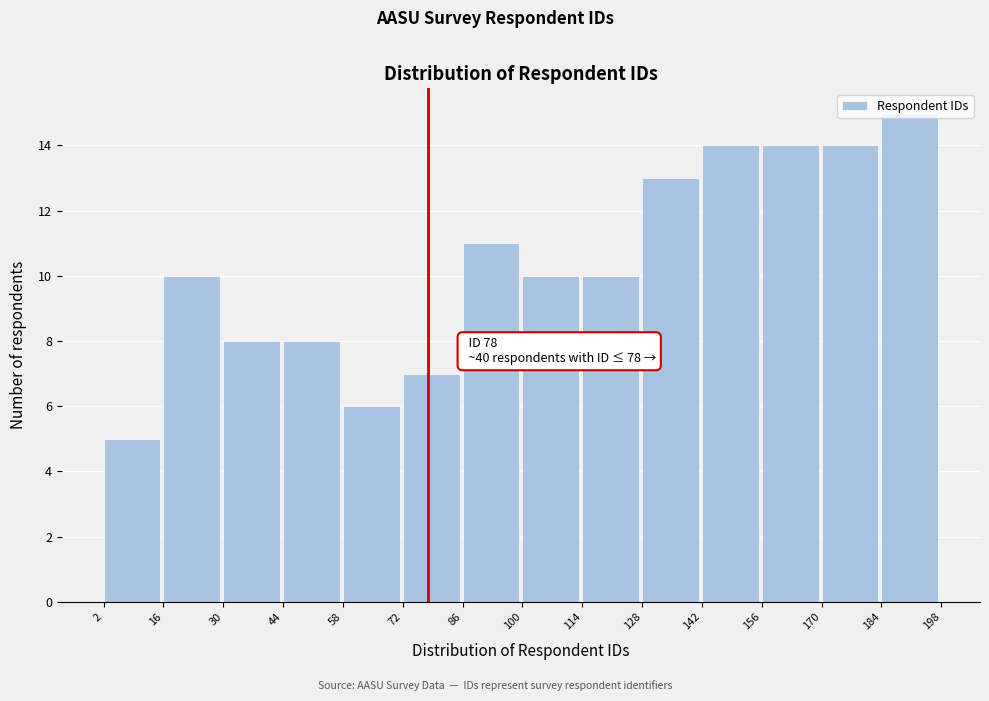

Which range on the x-axis has the tallest bar?

184 to 198